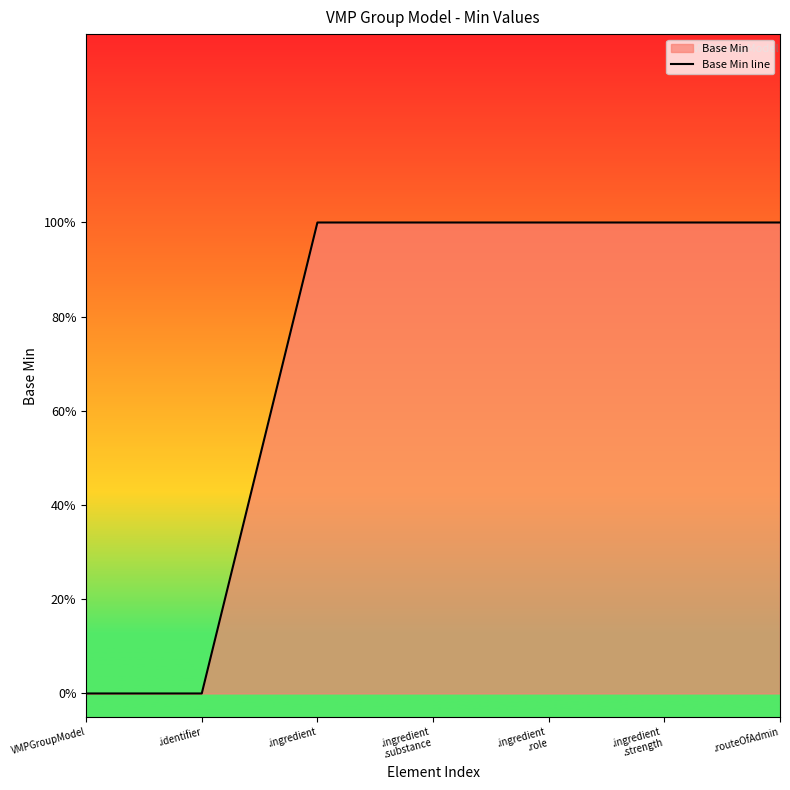

Reading left to right, transcribe all the data shown in this chart.

0	0	1	1	1	1	1